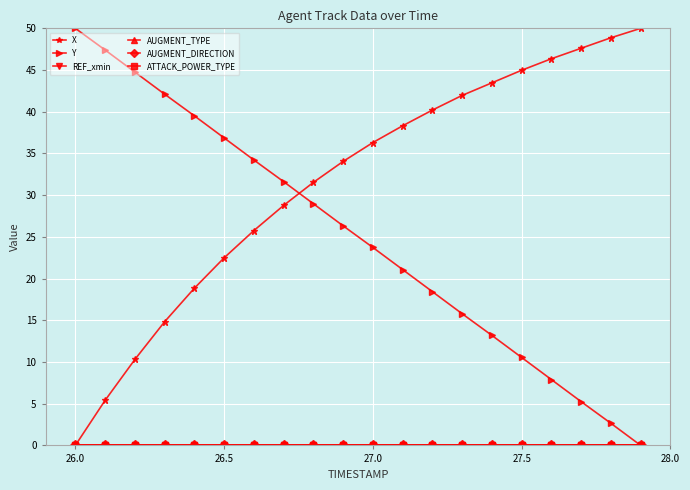

Reading left to right, extract all data points from this chart.

X: 0.0	5.4	10.3	14.8	18.8	22.5	25.8	28.8	31.5	34.0	36.3	38.3	40.2	42.0	43.5	45.0	46.4	47.6	48.9	50.0
Y: 50.0	47.4	44.8	42.1	39.5	36.9	34.2	31.6	29.0	26.3	23.7	21.1	18.4	15.8	13.2	10.5	7.9	5.2	2.6	0.0
REF_xmin: 0.0	0.0	0.0	0.0	0.0	0.0	0.0	0.0	0.0	0.0	0.0	0.0	0.0	0.0	0.0	0.0	0.0	0.0	0.0	0.0
AUGMENT_TYPE: 0.0	0.0	0.0	0.0	0.0	0.0	0.0	0.0	0.0	0.0	0.0	0.0	0.0	0.0	0.0	0.0	0.0	0.0	0.0	0.0
AUGMENT_DIRECTION: 0.0	0.0	0.0	0.0	0.0	0.0	0.0	0.0	0.0	0.0	0.0	0.0	0.0	0.0	0.0	0.0	0.0	0.0	0.0	0.0
ATTACK_POWER_TYPE: 0.0	0.0	0.0	0.0	0.0	0.0	0.0	0.0	0.0	0.0	0.0	0.0	0.0	0.0	0.0	0.0	0.0	0.0	0.0	0.0